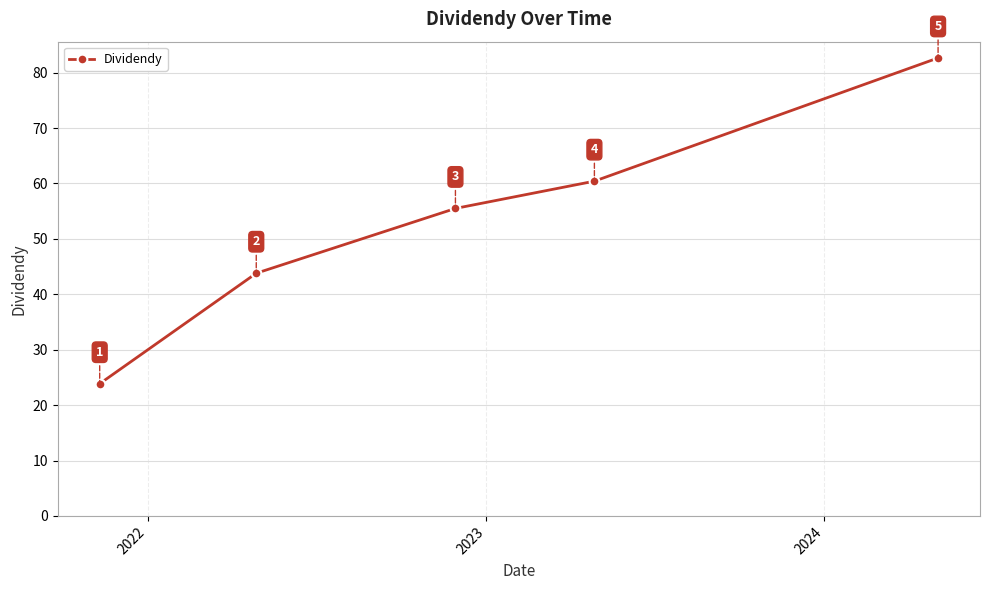

What is the smallest value displayed?

23.9